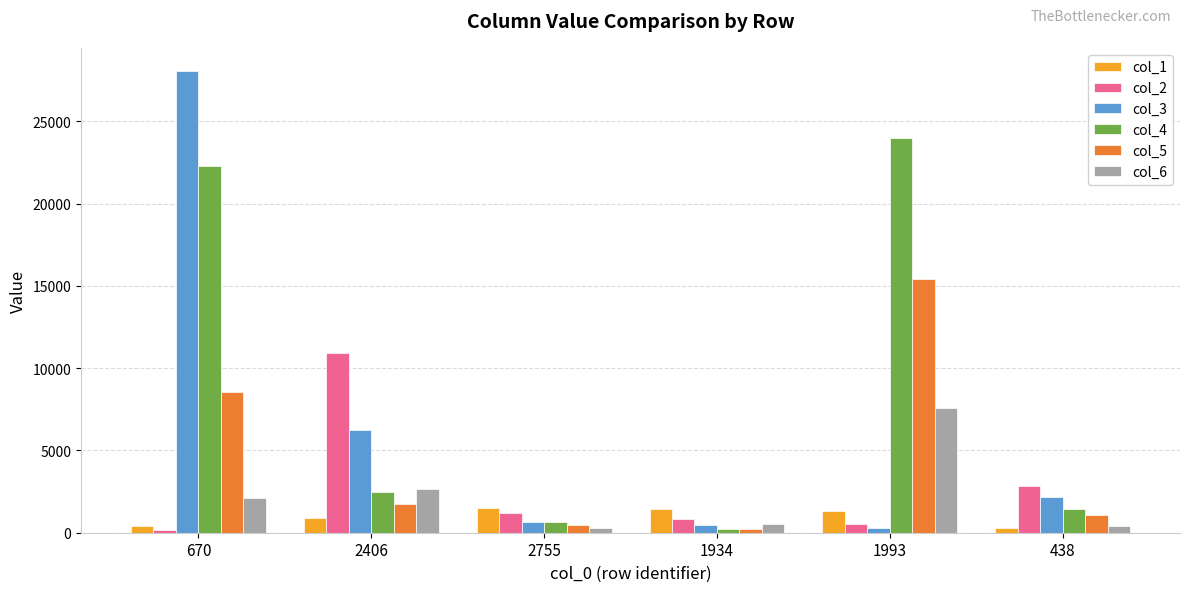

At which label does col_4 reach its peak?

1993